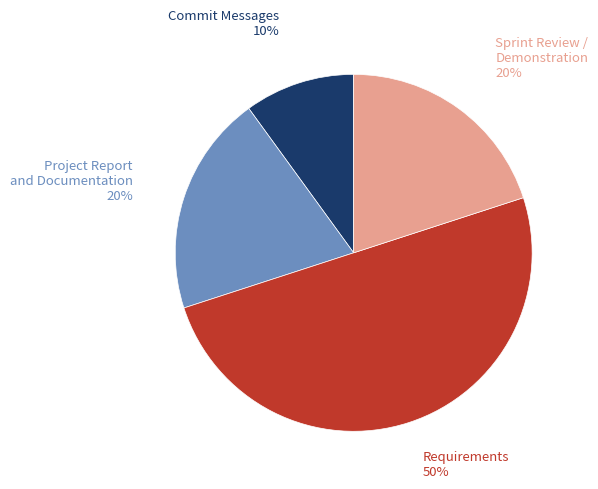

To the nearest percent, what is the average slice percentage?

25%